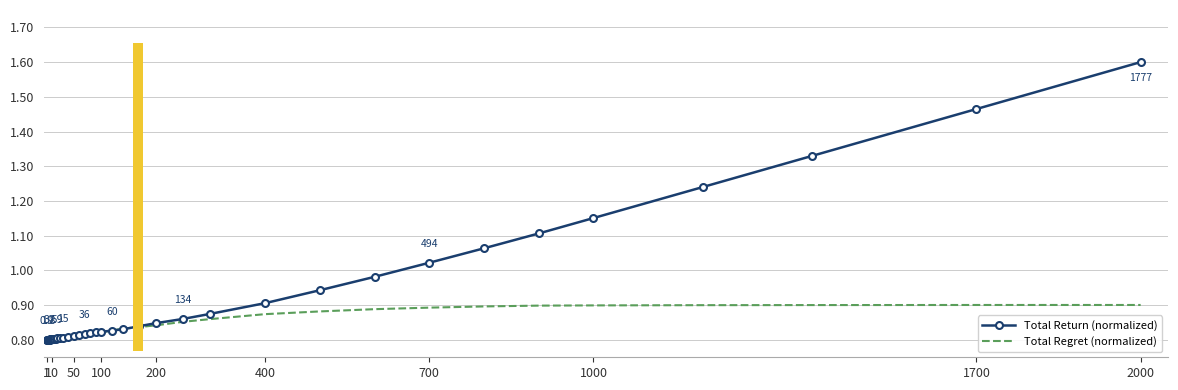

List the series in order of their overall mean, lowest first.

Total Regret (normalized), Total Return (normalized)